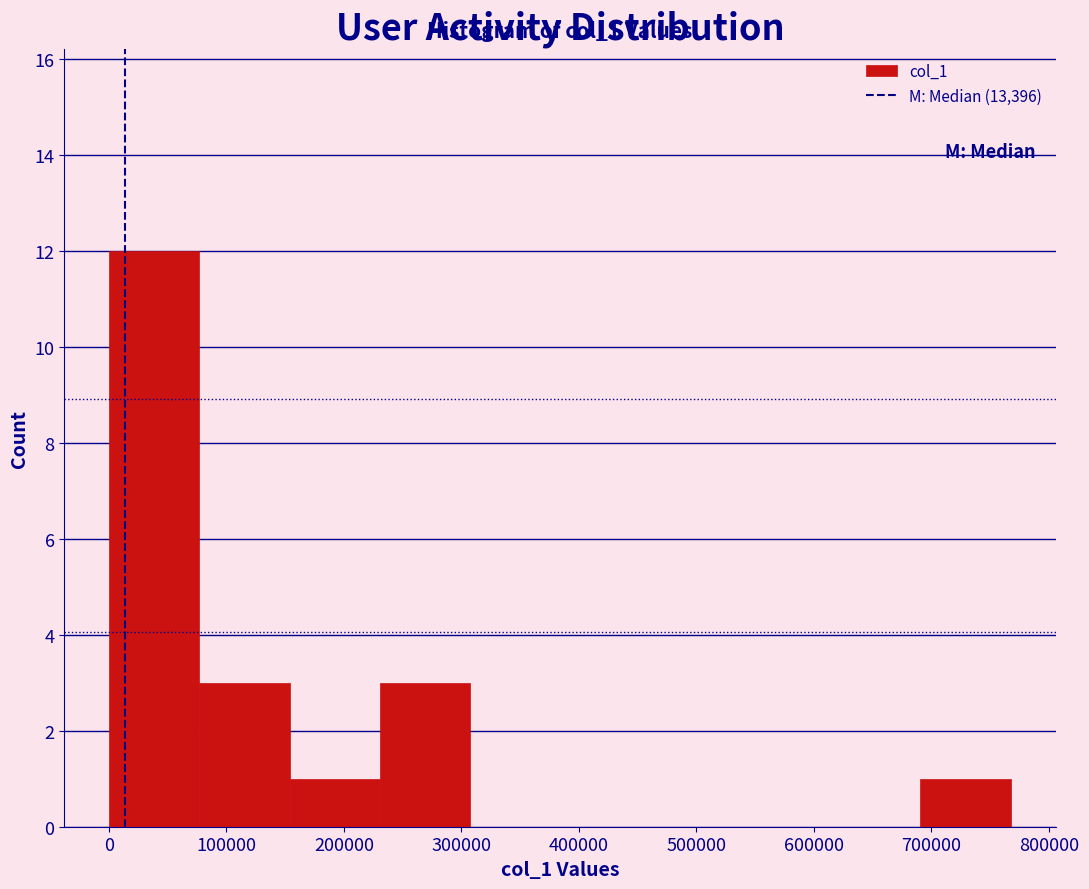

Which range on the x-axis has the tallest bar?

0 to 80000